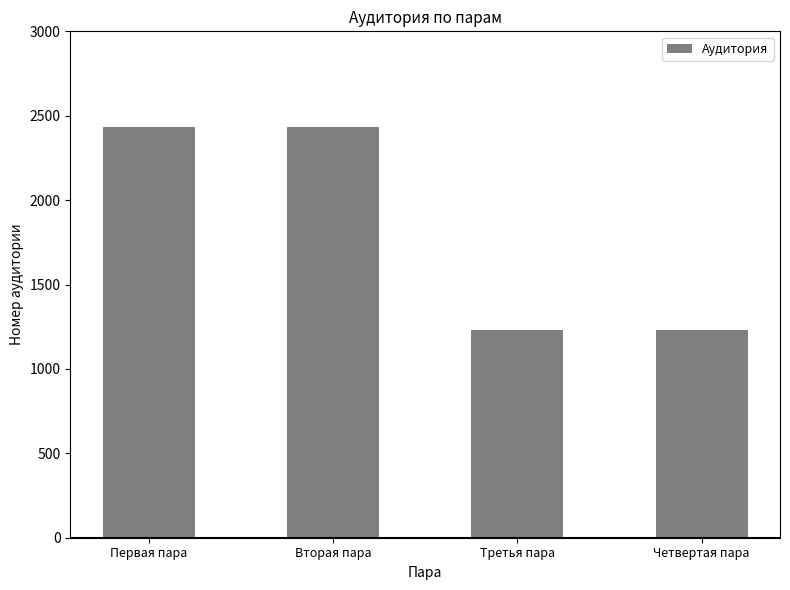

What is the greatest value displayed?

2433